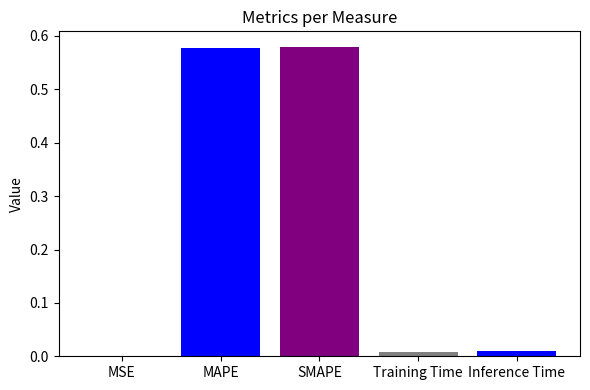

The chart shows a value of 0.0 at MSE. True or false?

True